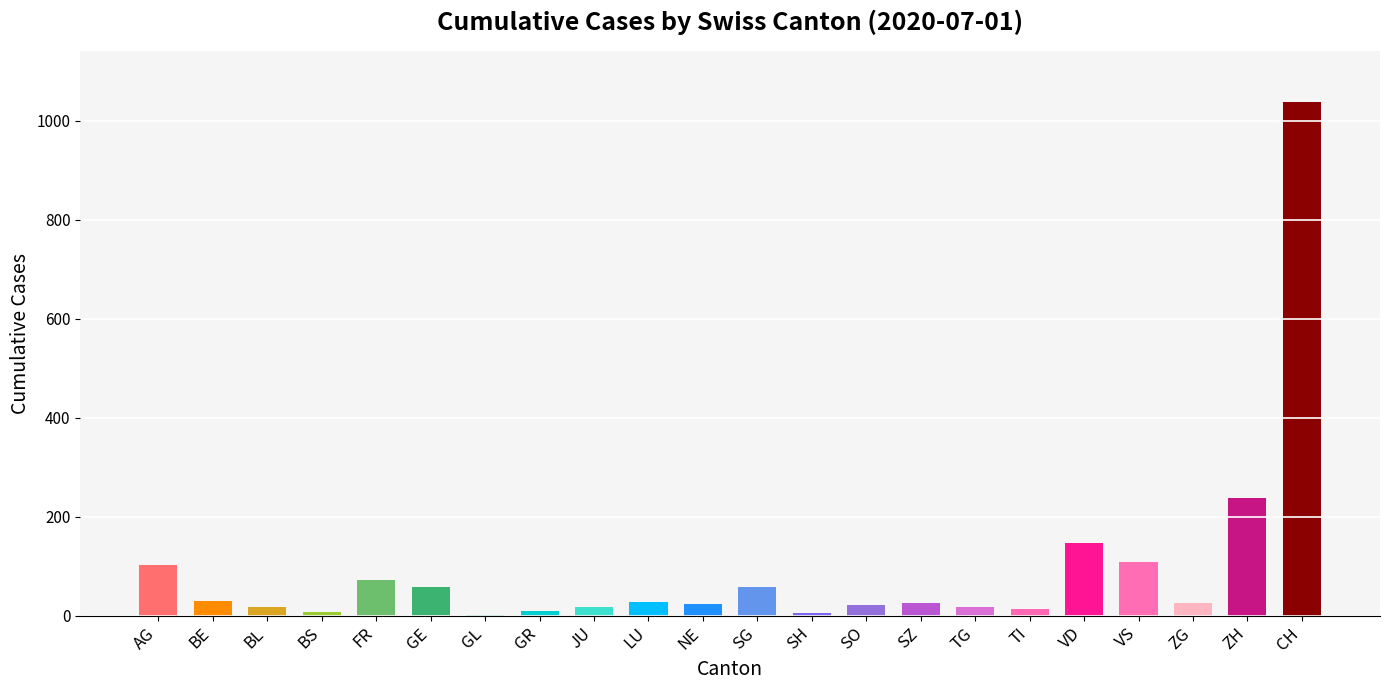

The value at AG is 60. True or false?

False